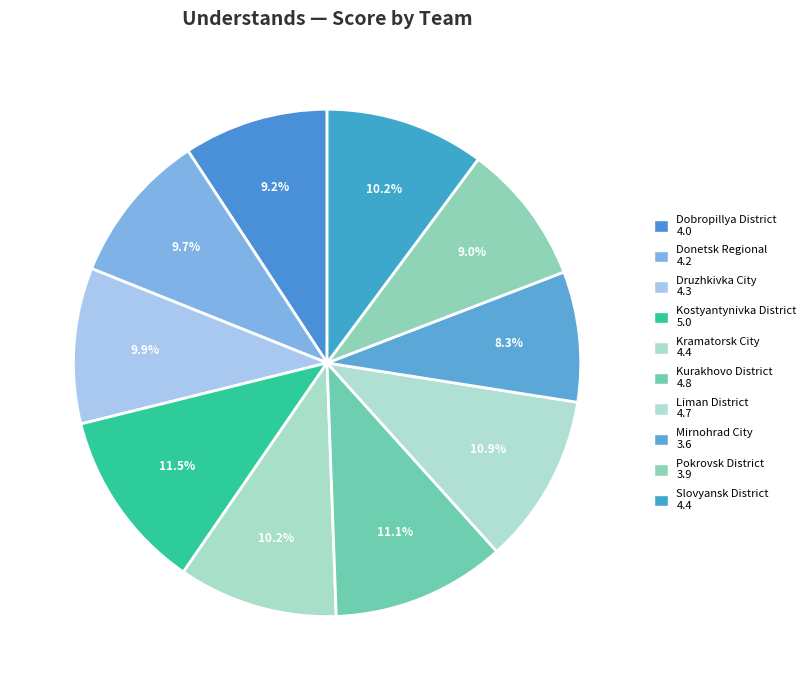

How many slices are in this pie chart?

10